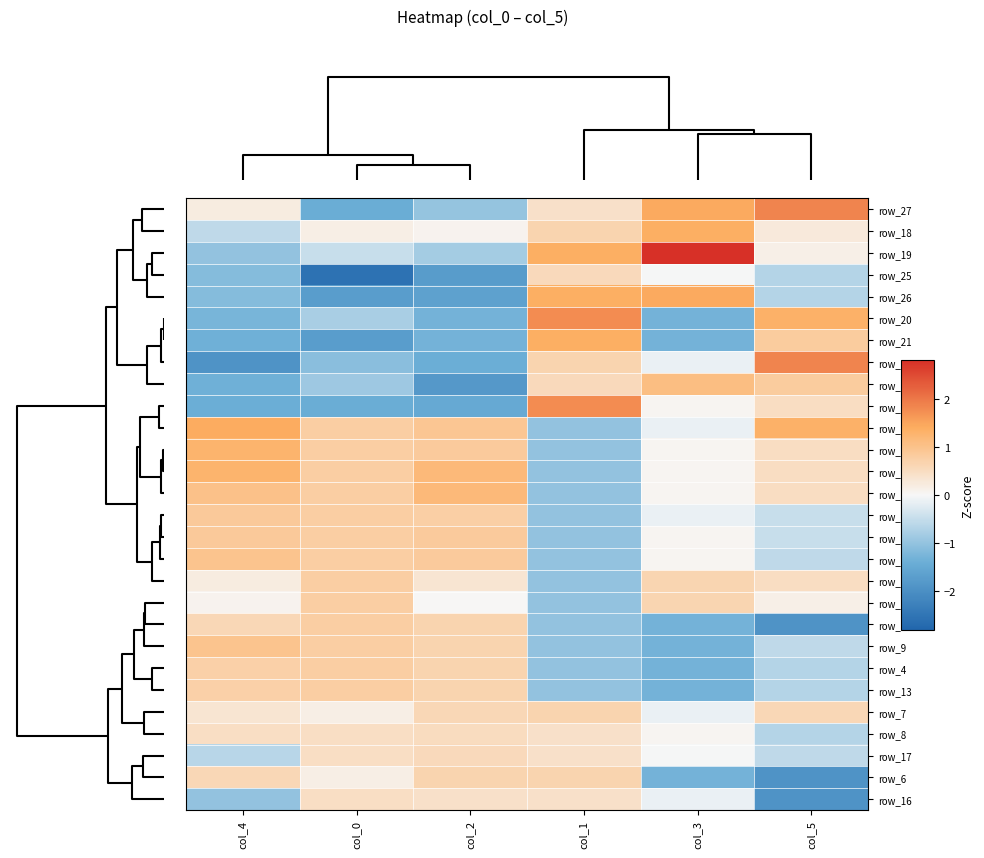

What is the minimum value shown in the chart?

-2.6